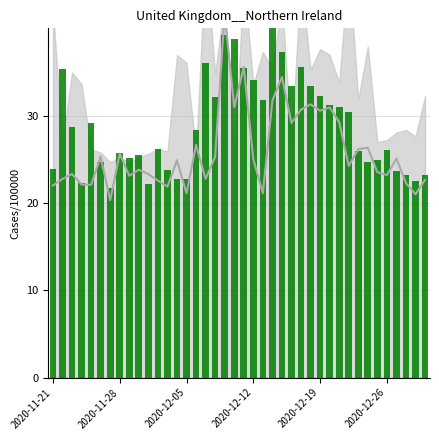

What position from the left is 2020-11-28?

2